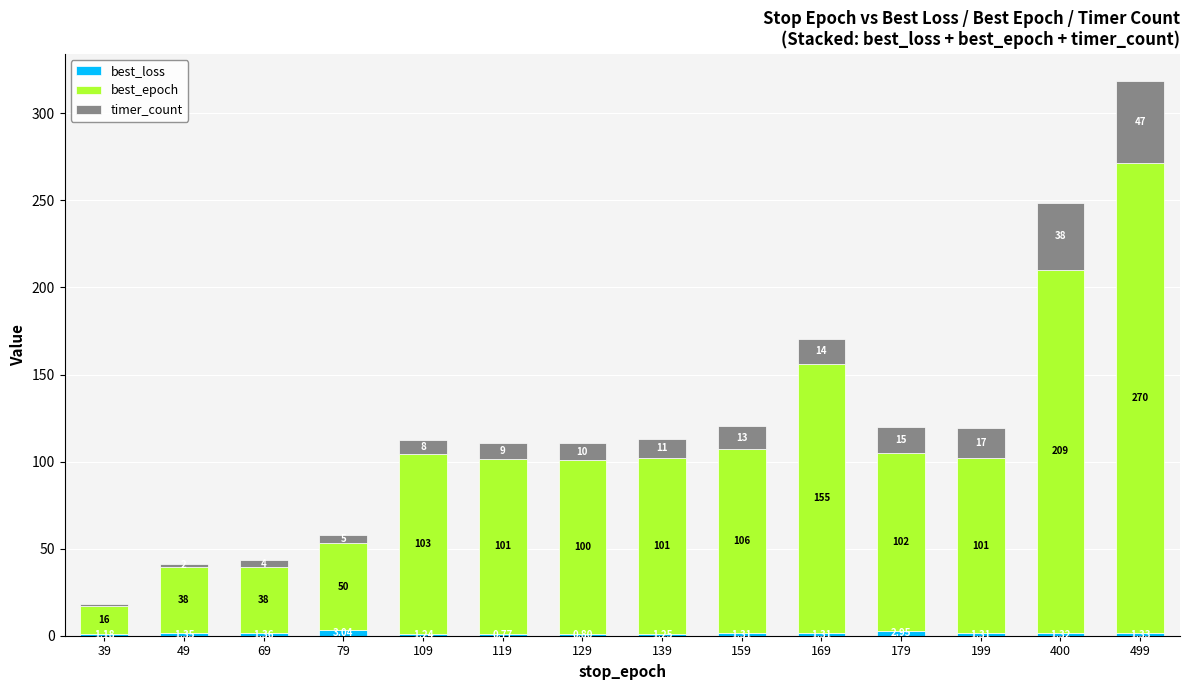

At which category is the sum across all series the highest?

499